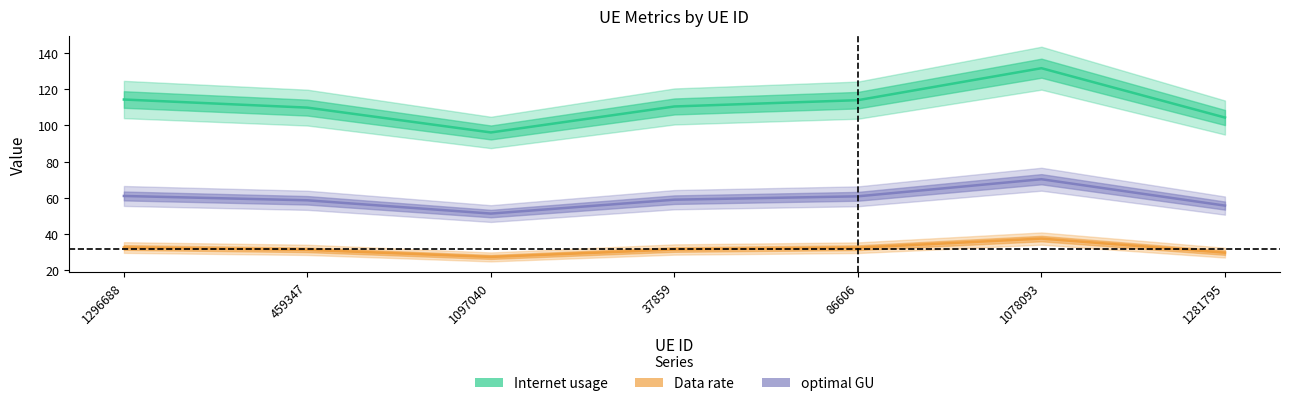

What is the difference between the highest and lowest values at 86606?

81.4